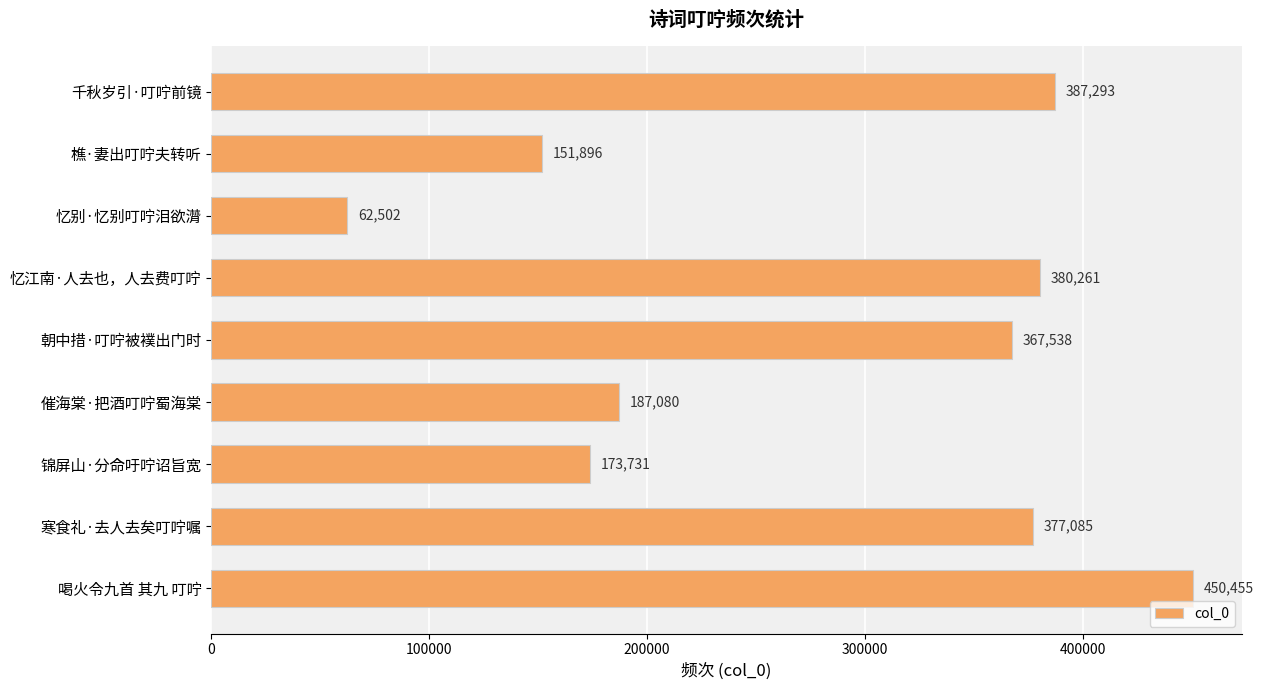

What is the label of the 5th bar from the top?

朝中措·叮咛被襆出门时